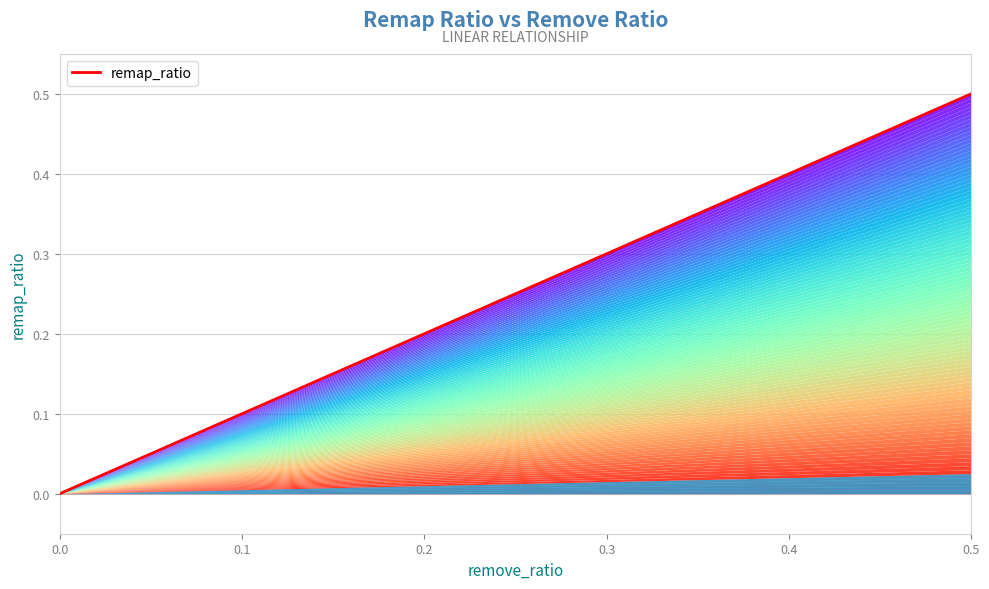

Between 10 and 0.1, which is larger?

10